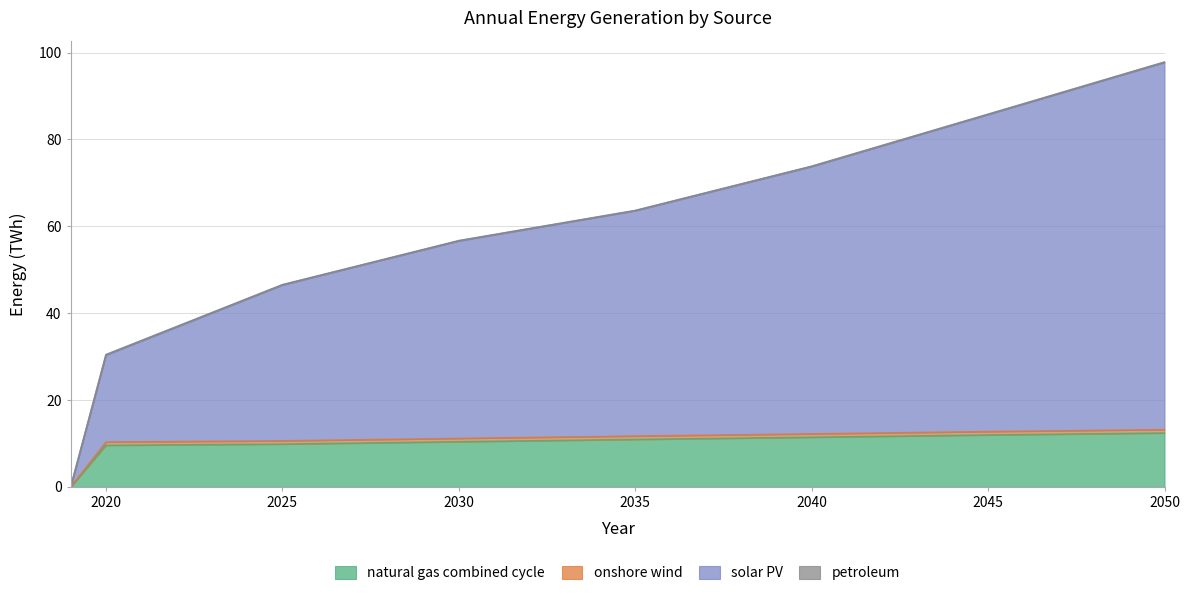

Between 2040 and 2023, which is larger?

2040